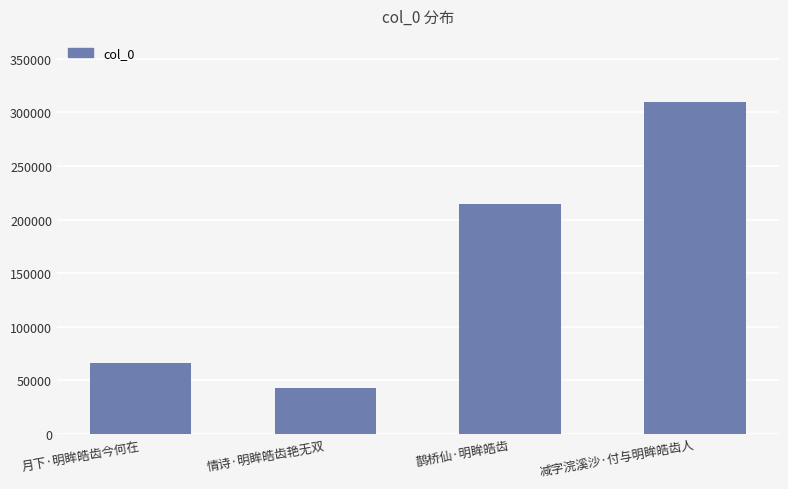

Which has a higher value, 月下·明眸皓齿今何在 or 鹊桥仙·明眸皓齿?

鹊桥仙·明眸皓齿